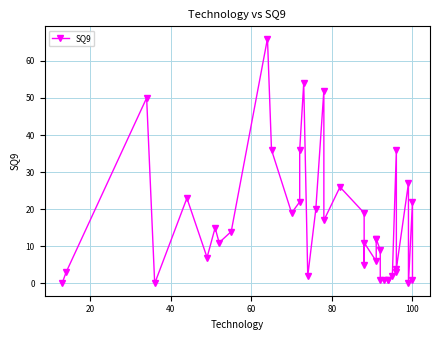

What is the average value?

17